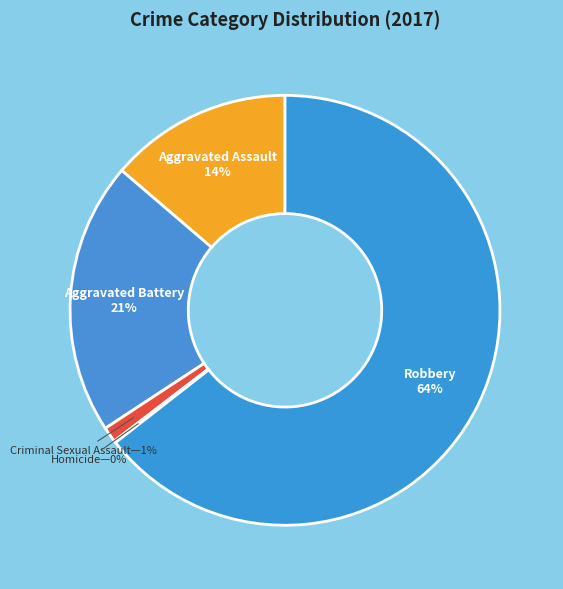

Which category has the biggest portion of the pie?

Robbery